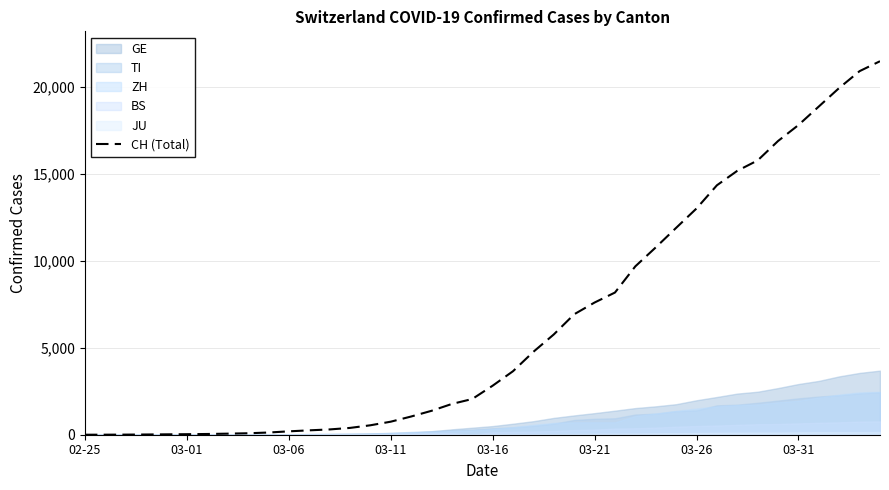

Is it true that the value at 9 is 126?

True